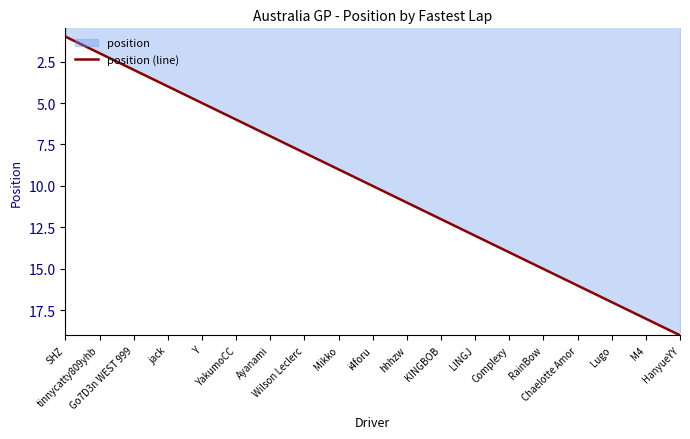

How many lines are shown in the chart?

1